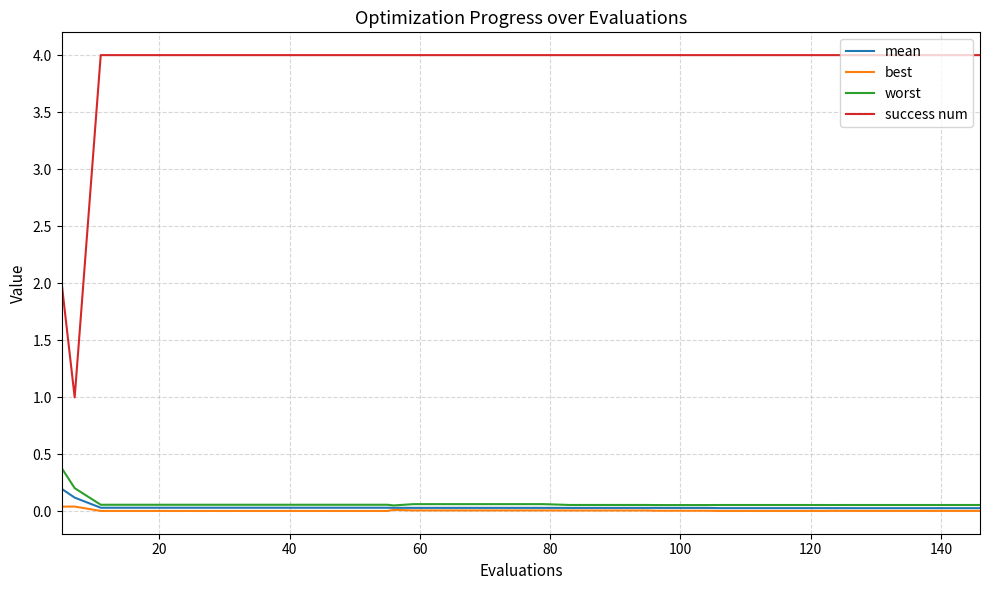

What is the lowest value of the success num series?

1.0